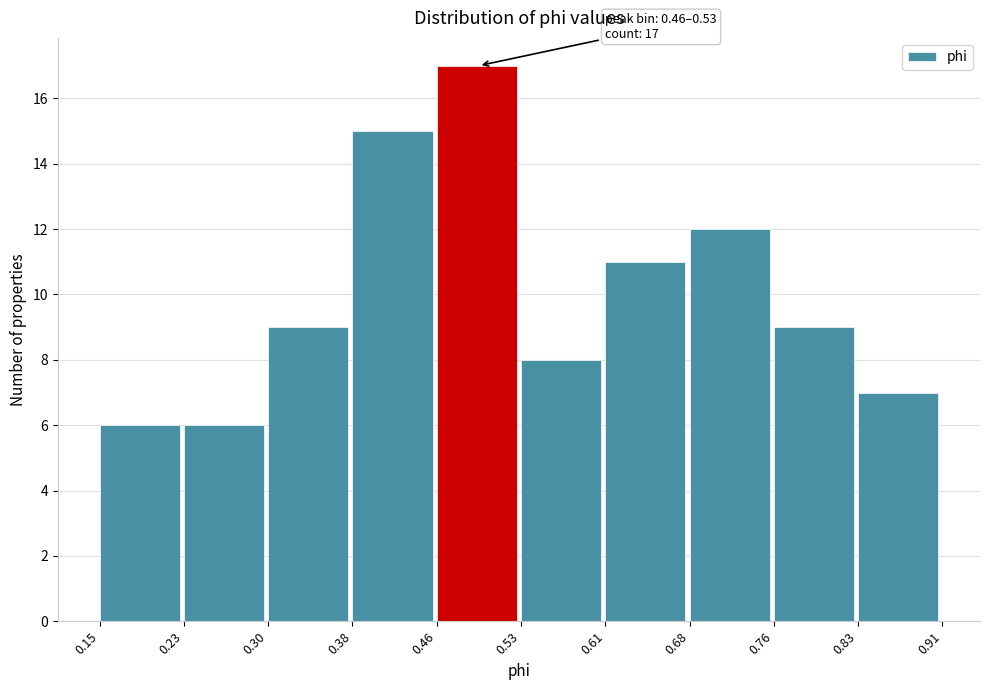

Over which range of the x-axis is the bar tallest?

0.46 to 0.53